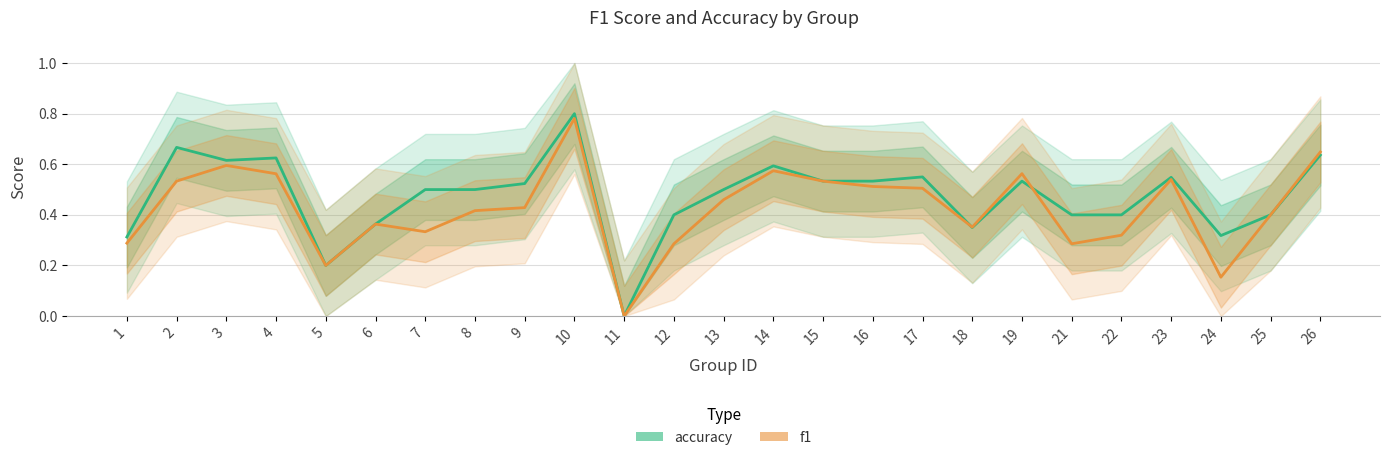

Count the number of data series in this chart.

2